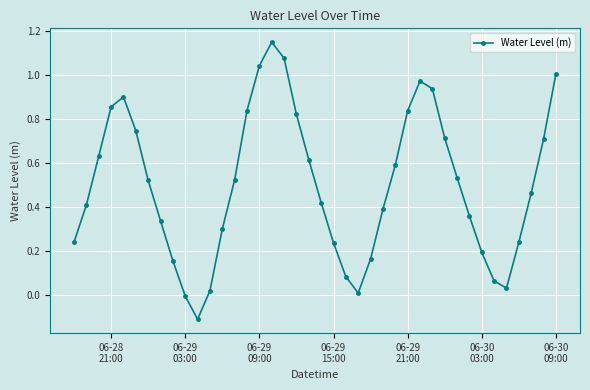

What is the difference between the second highest and minimum values?

1.2